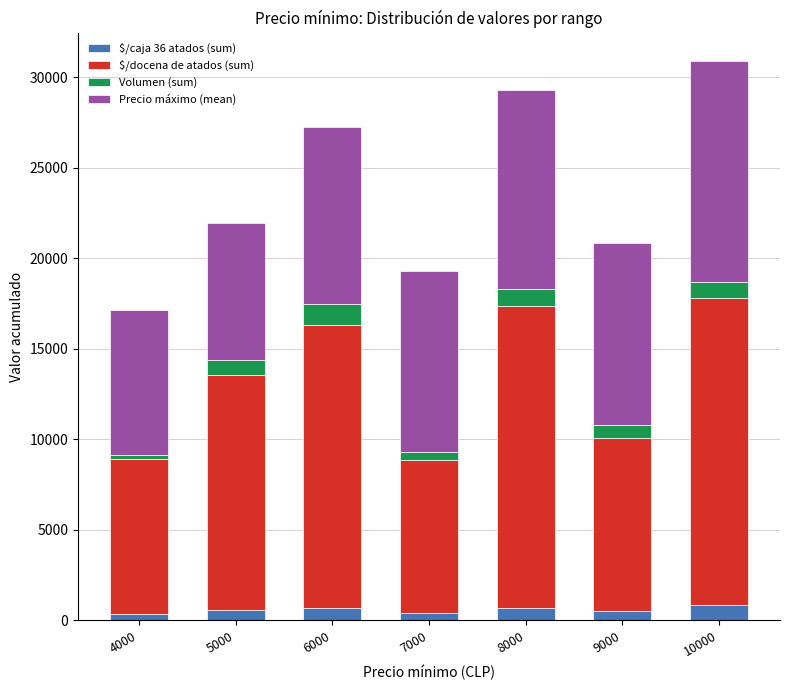

What are all the series names shown in the legend?

$/caja 36 atados (sum), $/docena de atados (sum), Volumen (sum), Precio máximo (mean)